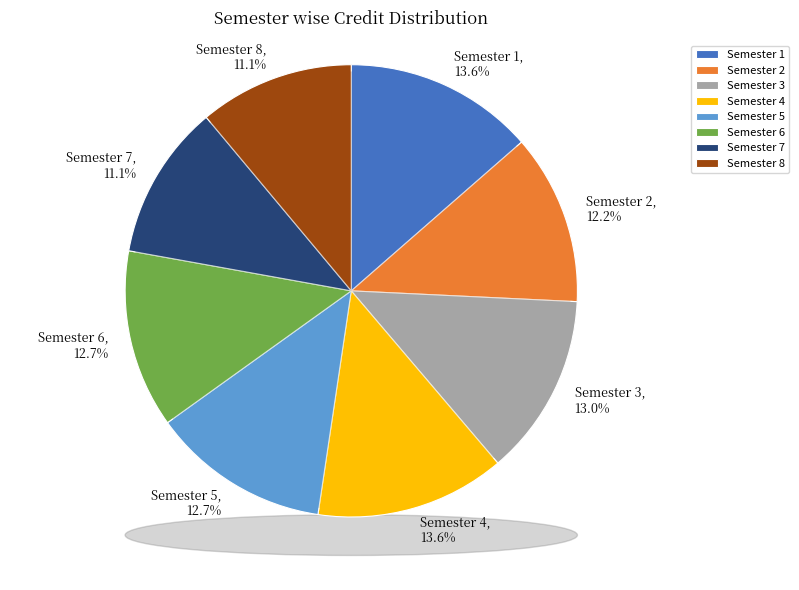

Which slice is the smallest?

Semester 7